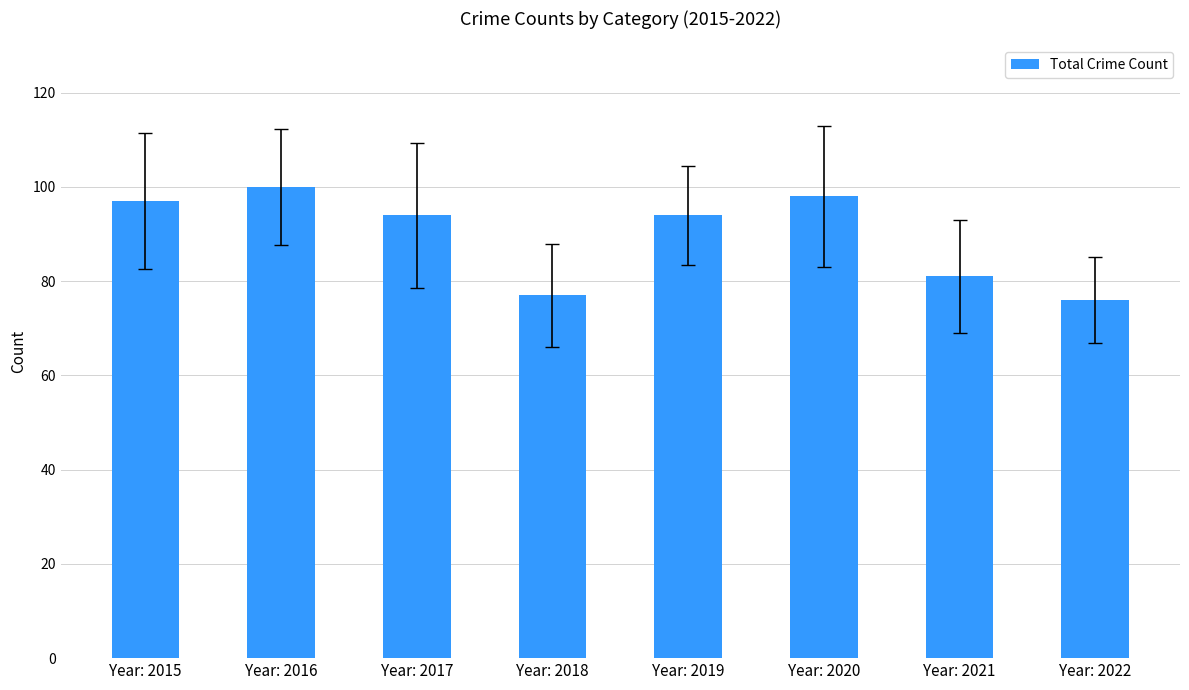

What is the value of the 1st bar from the left?

97